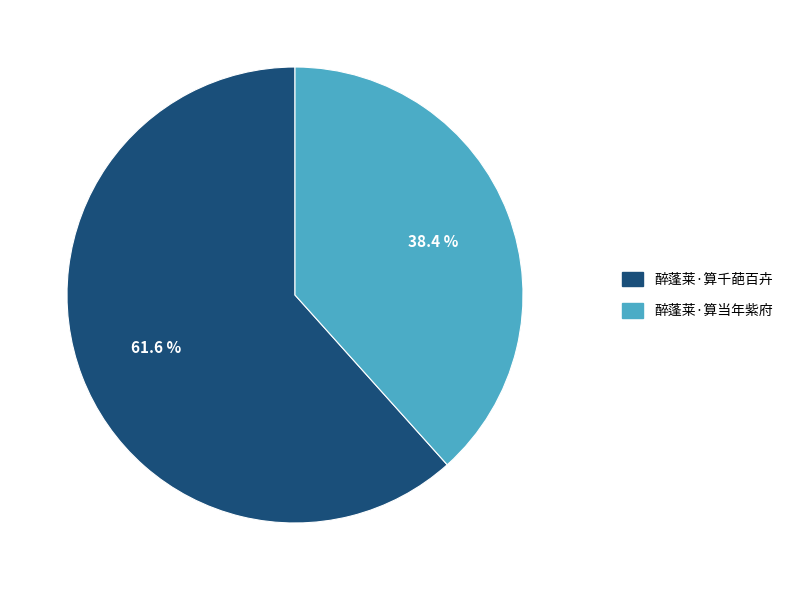

Is 醉蓬莱·算千葩百卉 the majority of the pie?

Yes